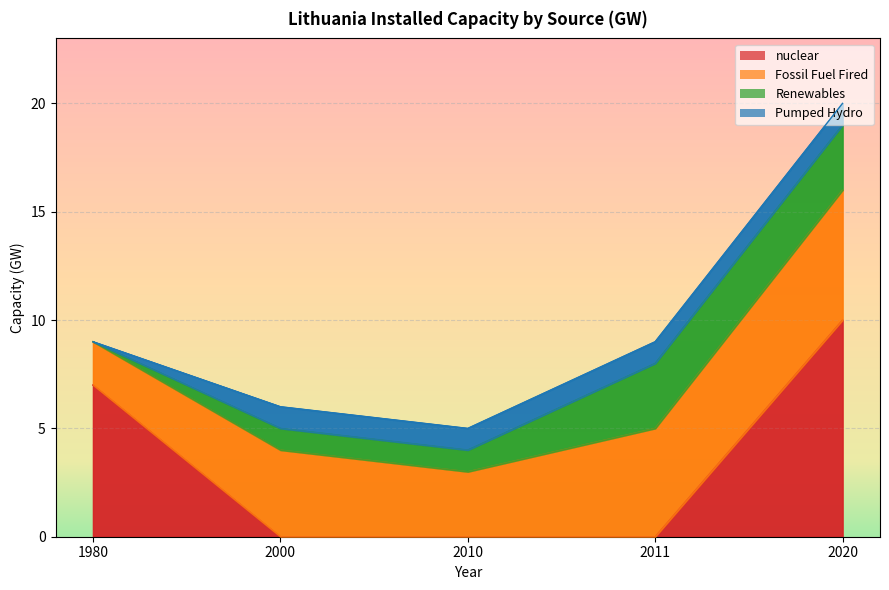

How many positive values does the Pumped Hydro series have?

4